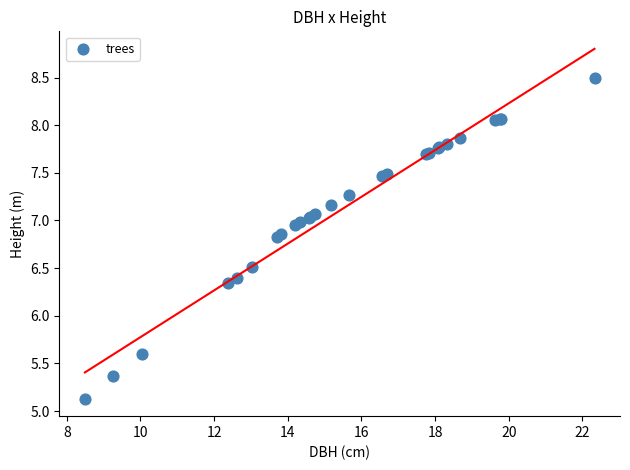

What Y value in the scatter plot is closest to 6?

6.3